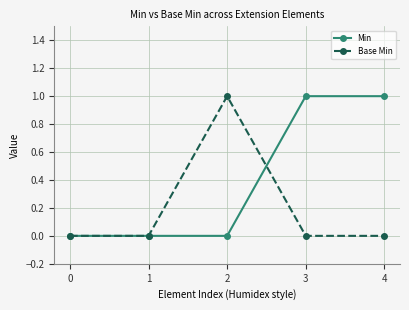

Count the number of categories in the chart.

5